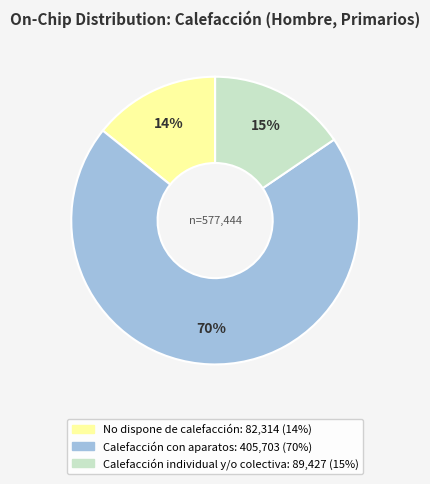

Is the sum of Calefacción con aparatos and Calefacción individual y/o colectiva greater than half?

Yes